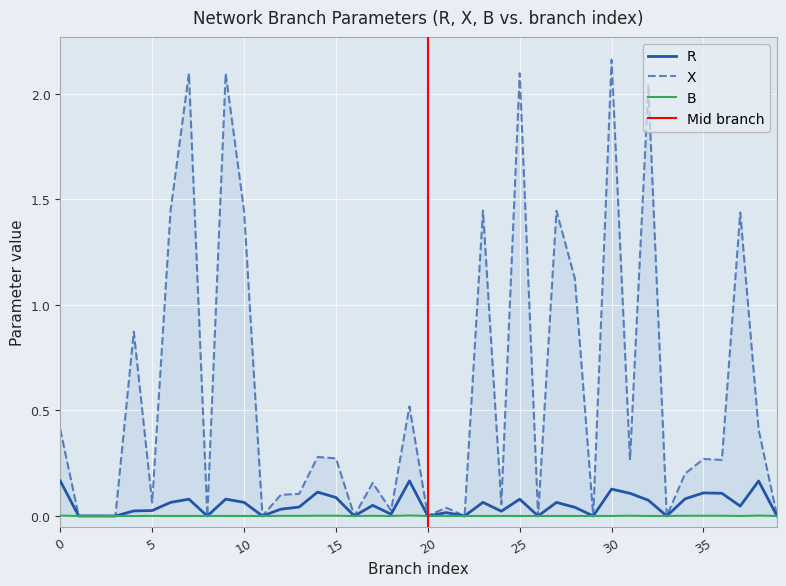

Does the chart display data point markers on the line(s)?

No